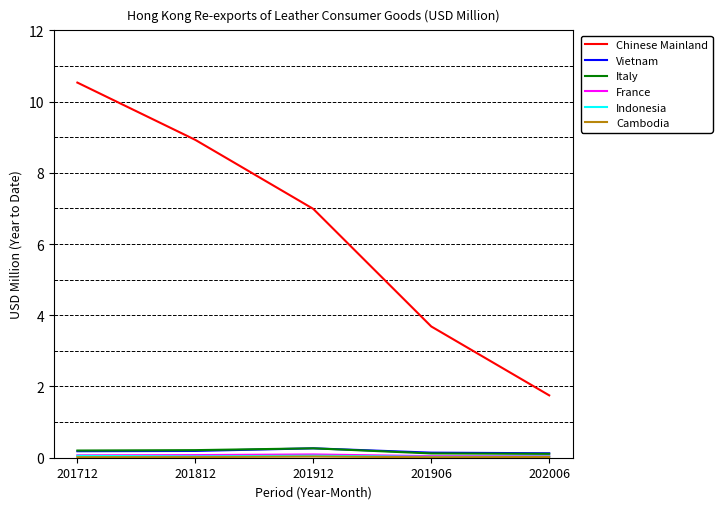

Which series changed the most between 201712 and 201912?

Chinese Mainland